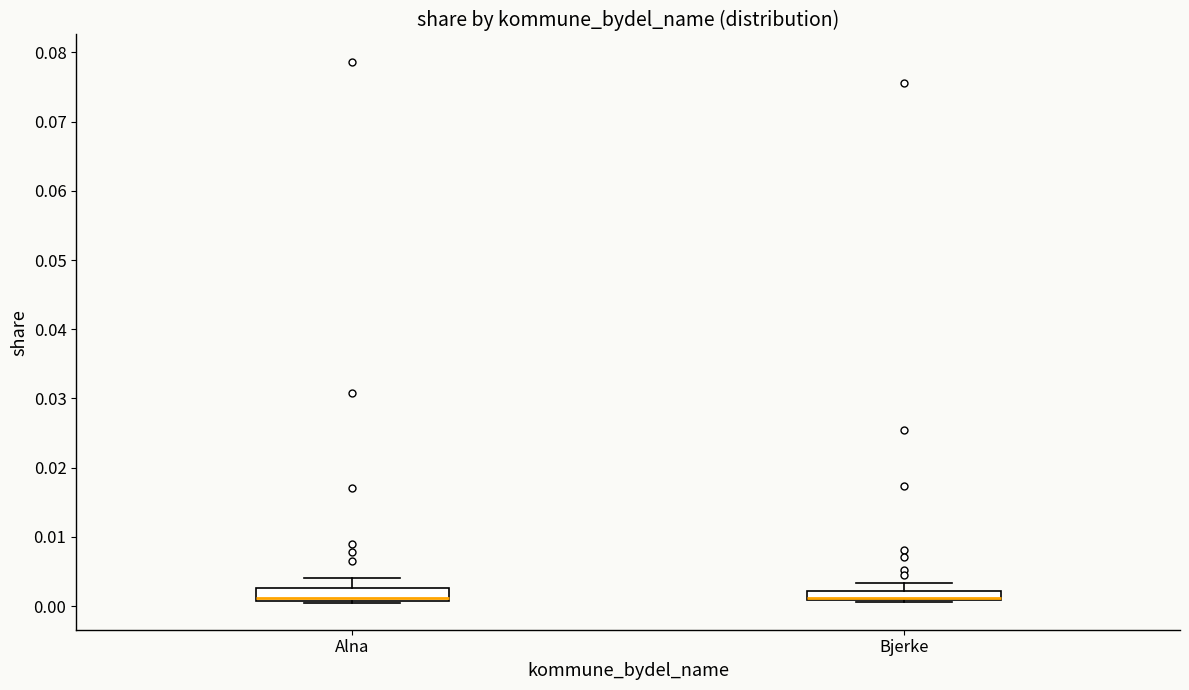

Where is the lower edge of the box for Alna on the y-axis? The values are not printed on the chart, so give them approximately, as read against the axis.

0.001